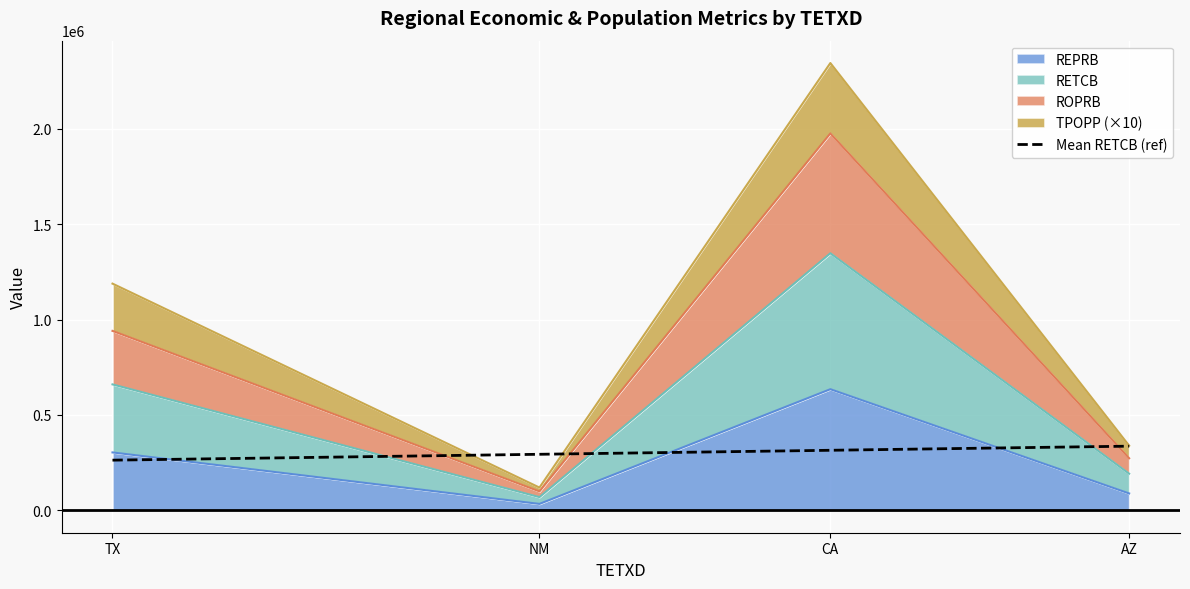

True or false: there are more than 1 points higher than both neighbors.

False